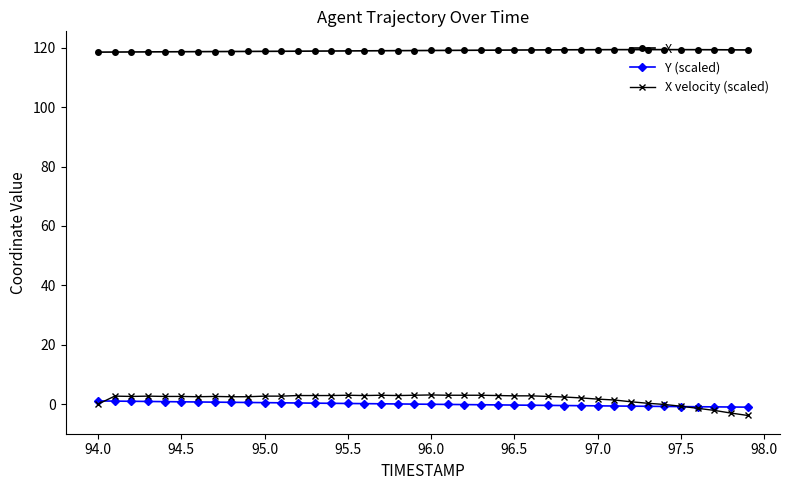

Count the number of data series in this chart.

3